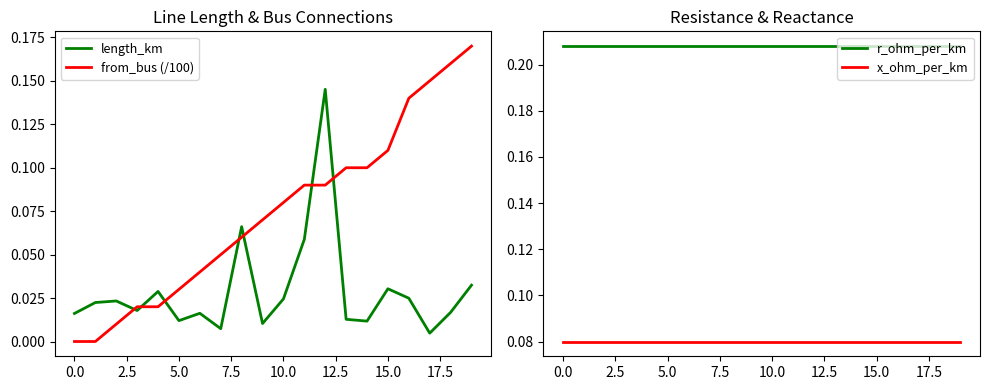

What is the value of the x_ohm_per_km point at the 12th from the left?

0.1